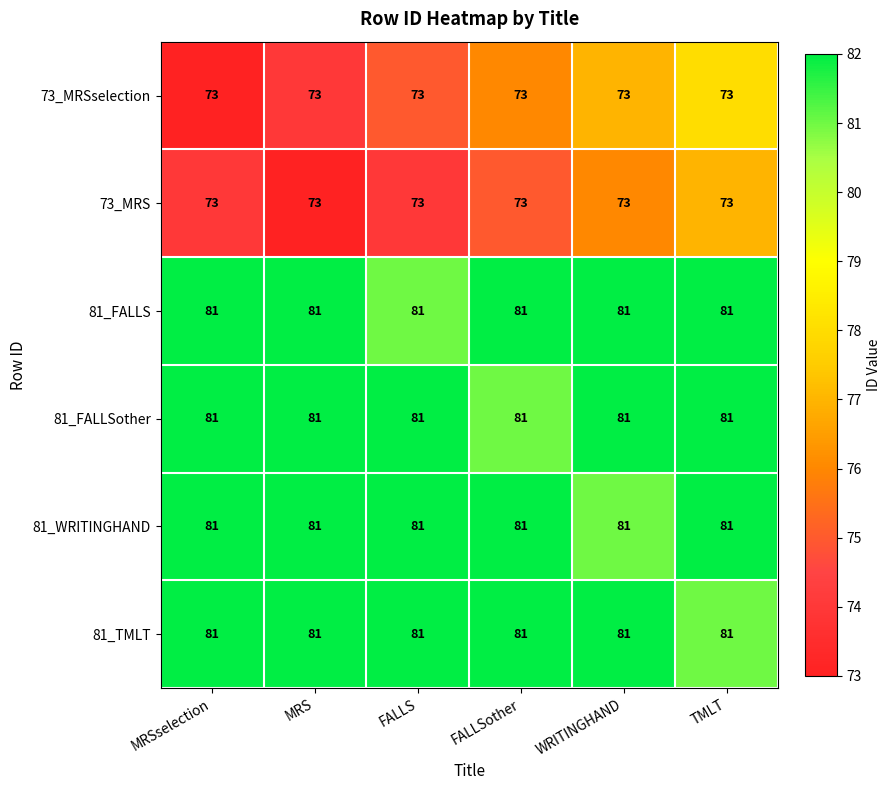

What is the sum of all 73_MRS values?

438